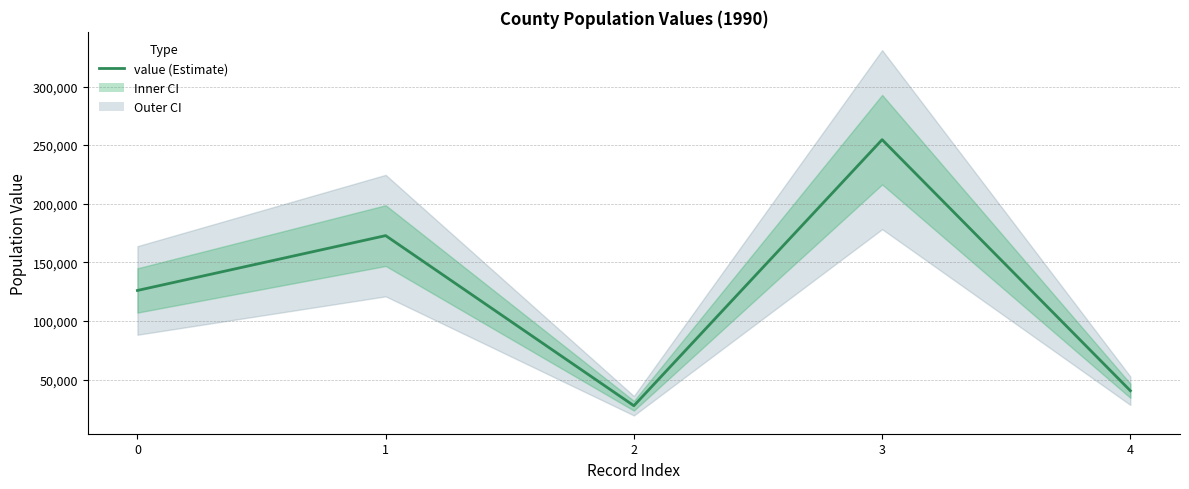

Reading left to right, what are all the values shown in this chart?

125995	172796	27637	254667	40443